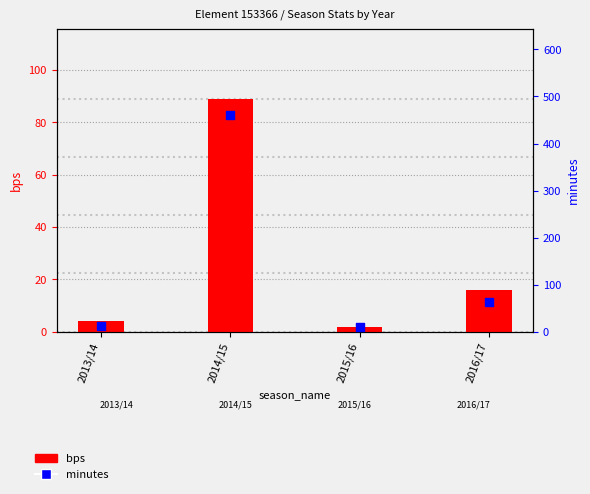

At which category is the sum across all series the highest?

2014/15